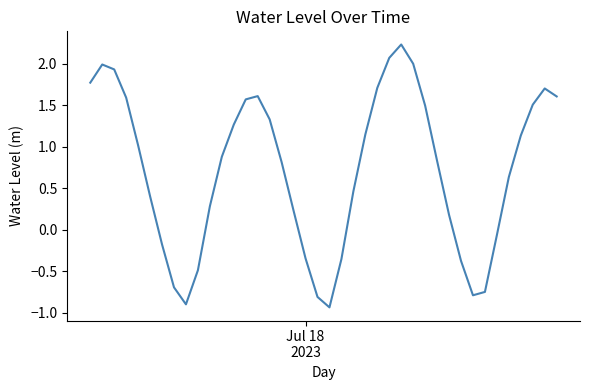

What is the greatest value displayed?

2.2